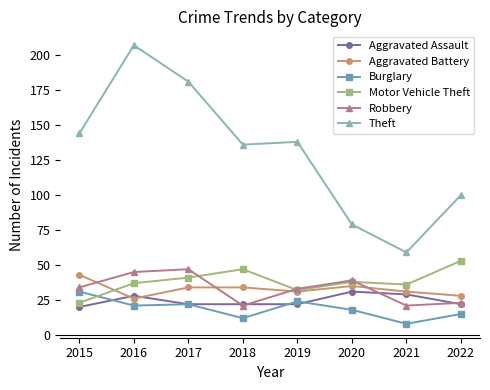

At which category is the sum across all series the highest?

2016